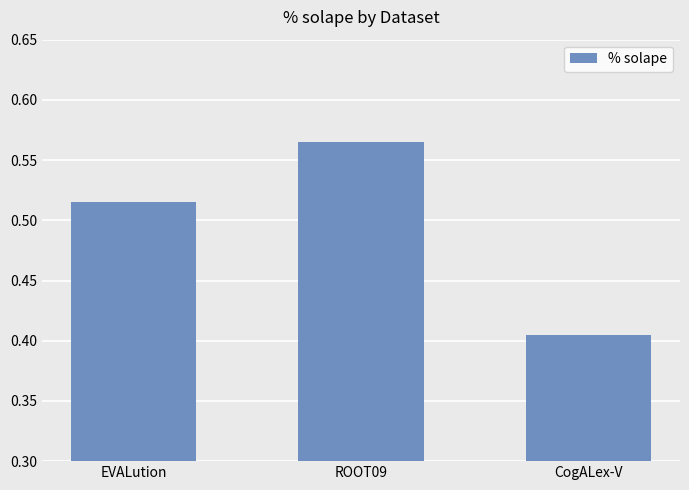

Rank the categories by value from lowest to highest.

CogALex-V, EVALution, ROOT09